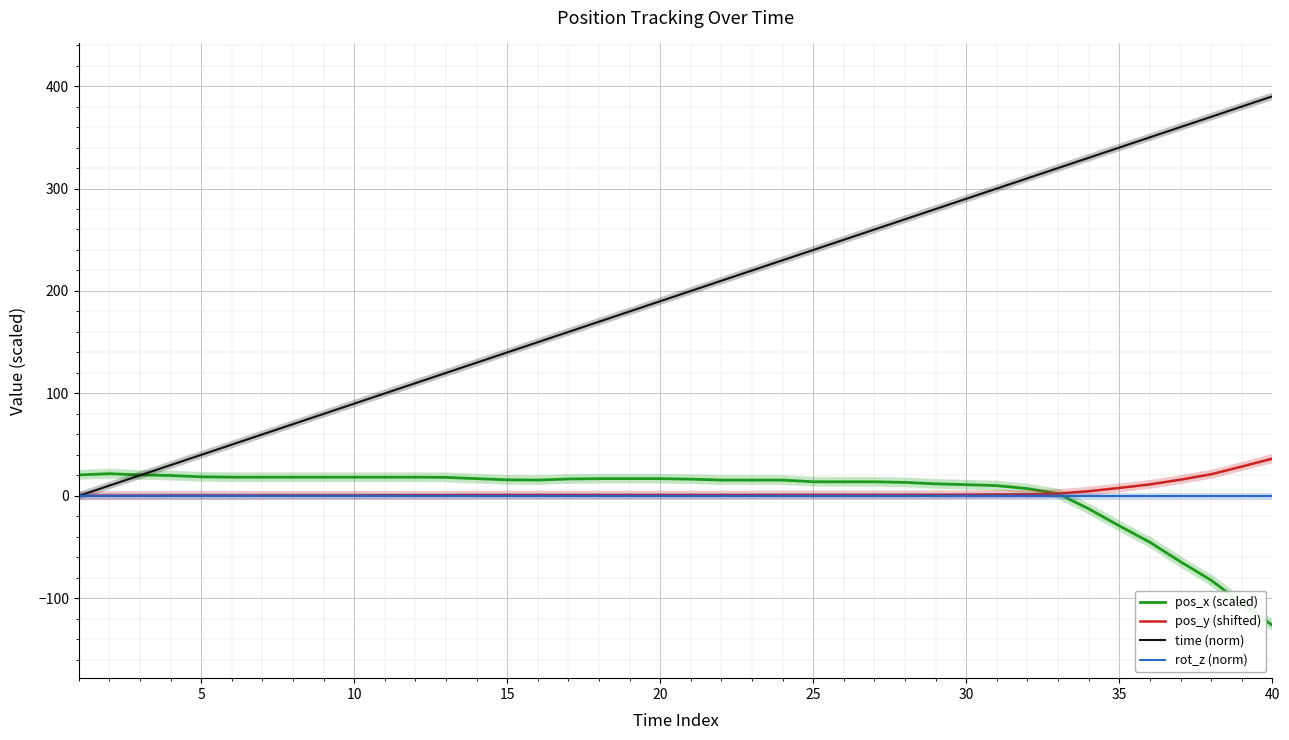

Which series has the largest total across all categories?

time (norm)